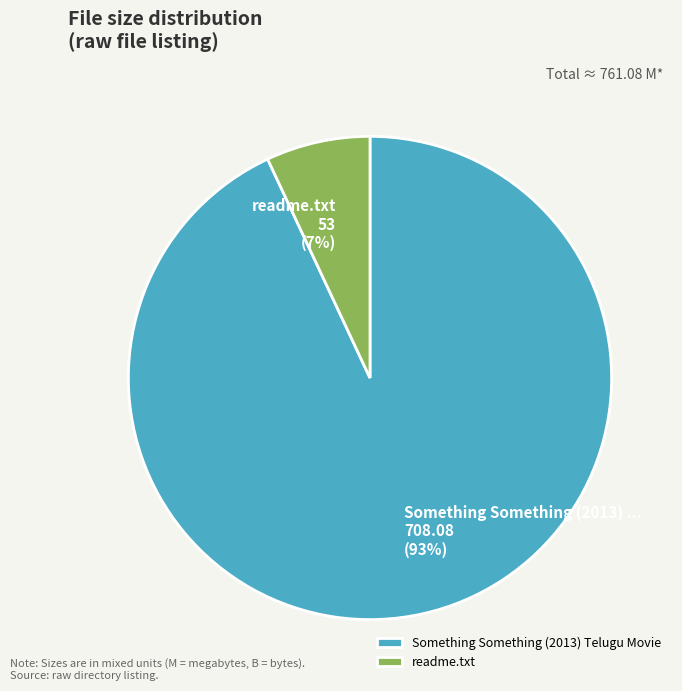

Combined, do readme.txt and Something Something (2013) Telugu Movie account for over 50%?

Yes